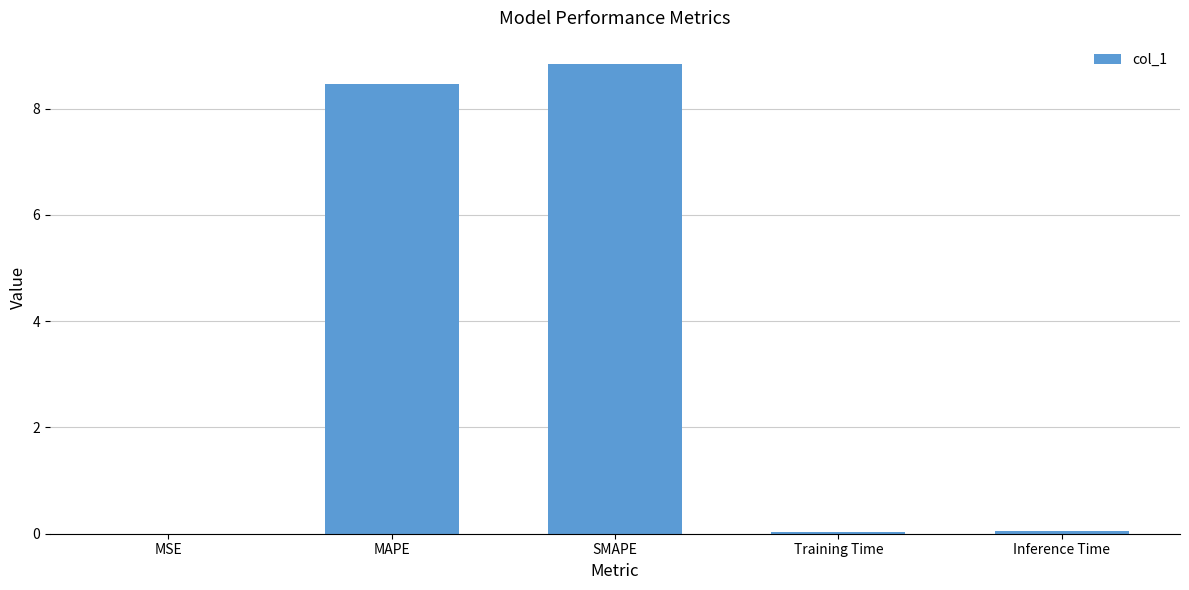

What is the sum of all values?

17.4